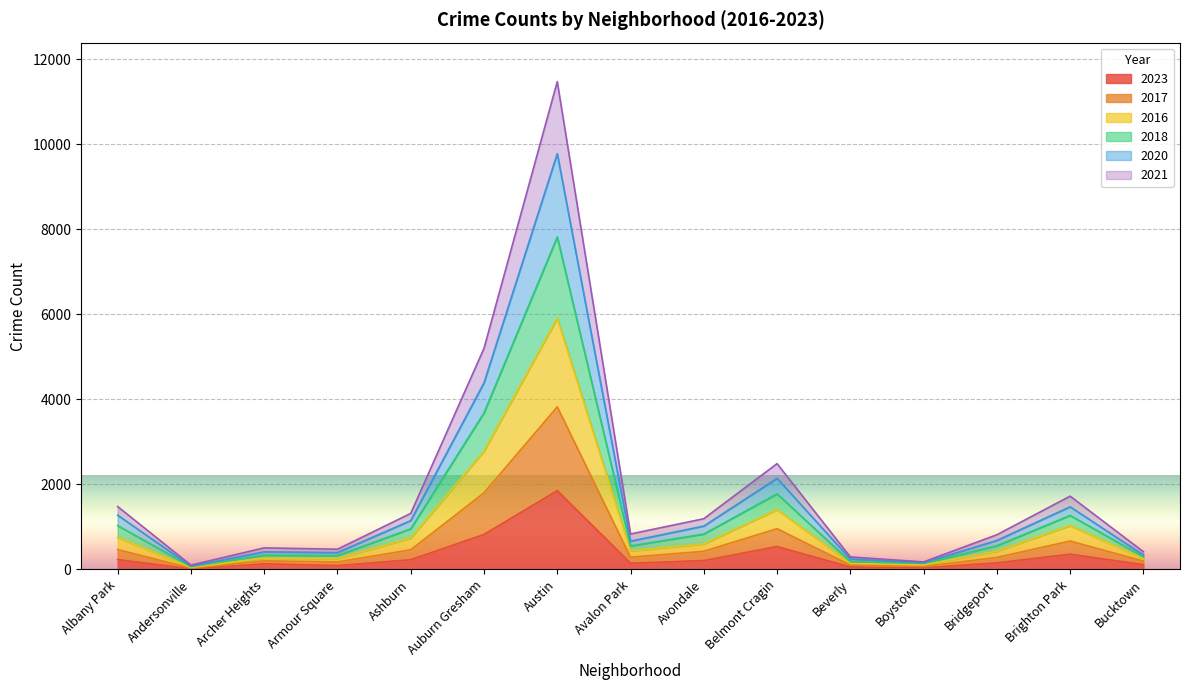

True or false: 2017 and 2023 intersect in this chart.

False